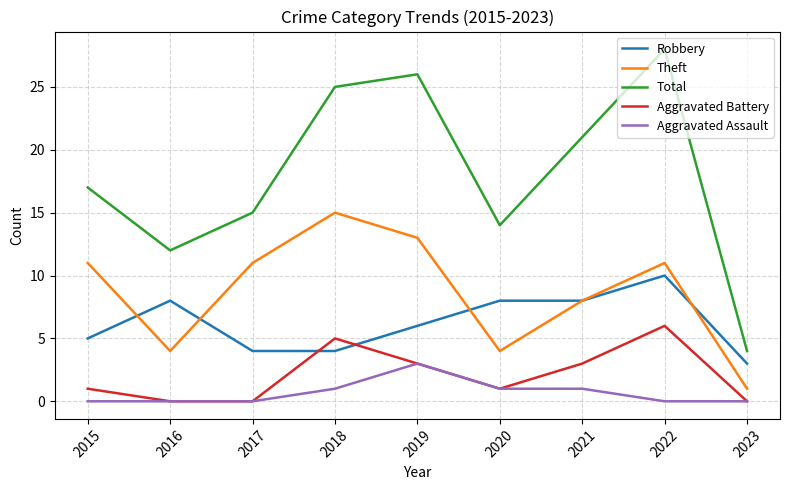

What is the maximum value for Aggravated Battery?

6